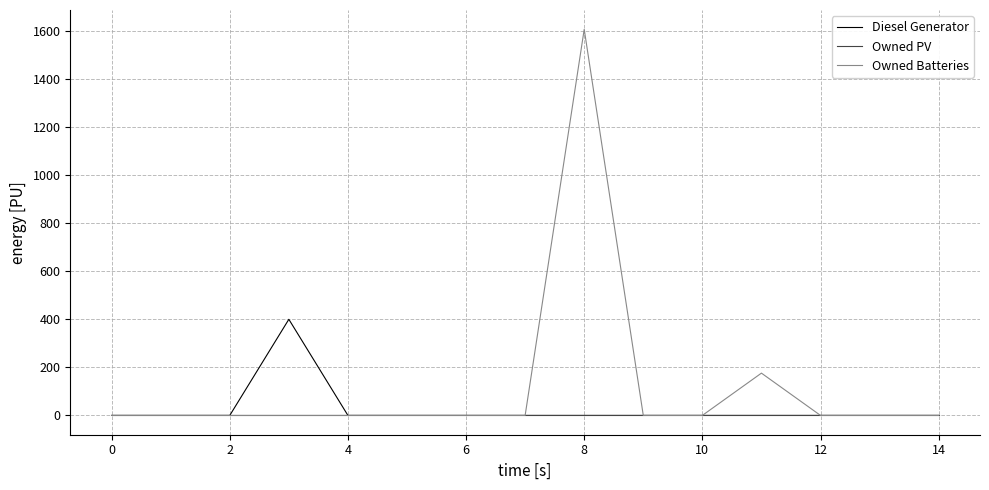

List the series in order of their peak value, highest first.

Owned Batteries, Diesel Generator, Owned PV